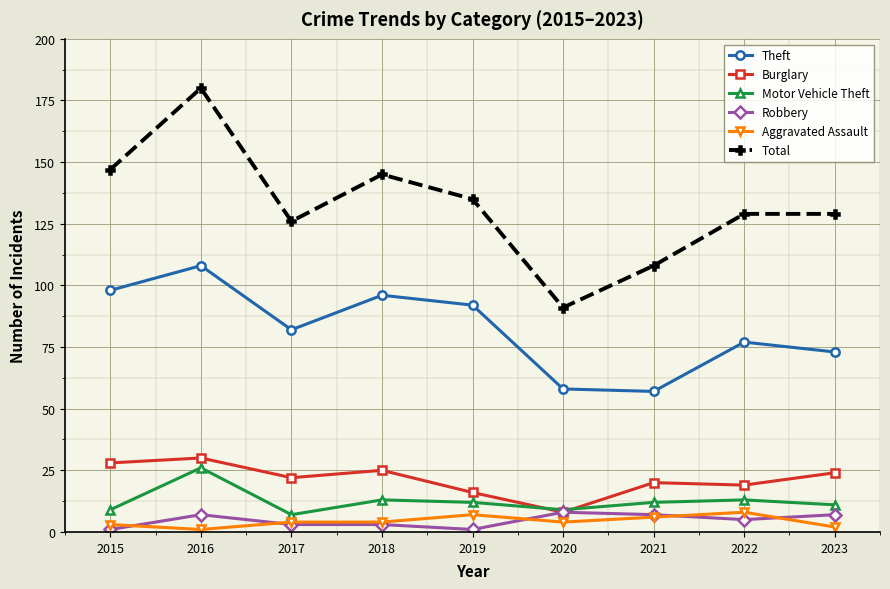

What is the difference between the second highest and minimum values in the Aggravated Assault series?

6